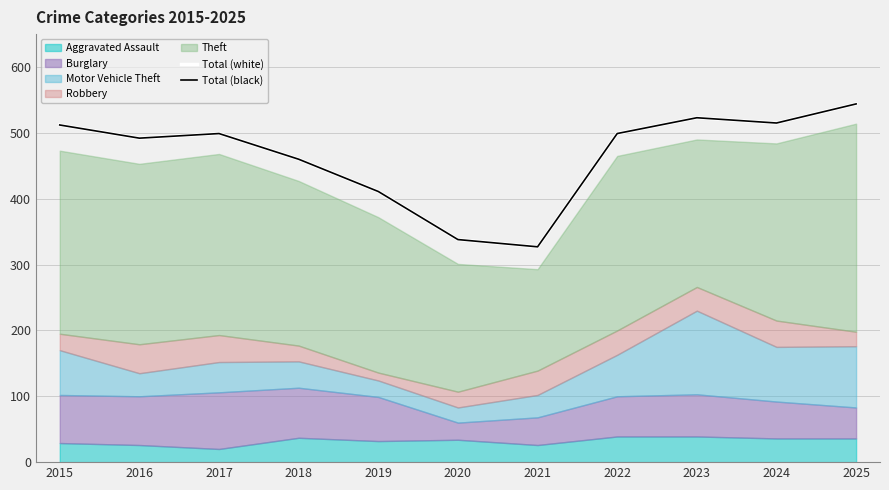

Is it true that Total (white) equals 151 at 2017?

False